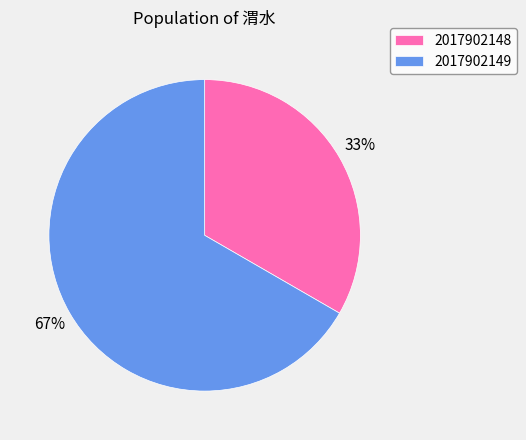

What is the smallest slice in the pie chart?

2017902148